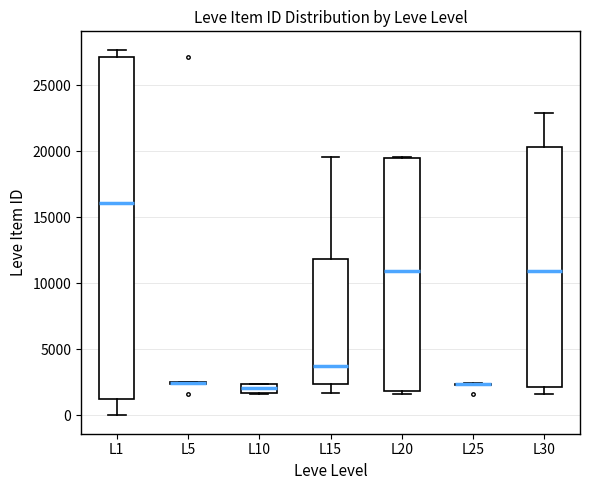

Comparing the boxes themselves (not the whiskers), which one is the tallest?

L1